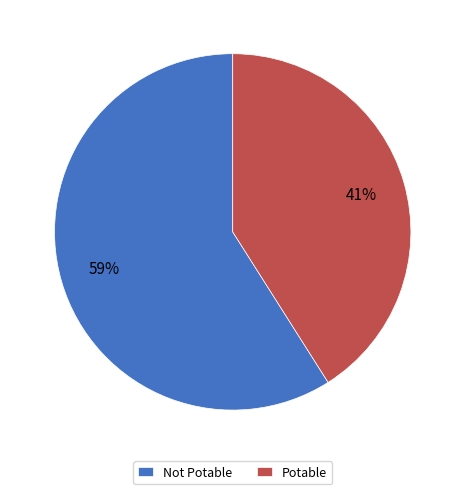

What is the largest slice in the pie chart?

Not Potable